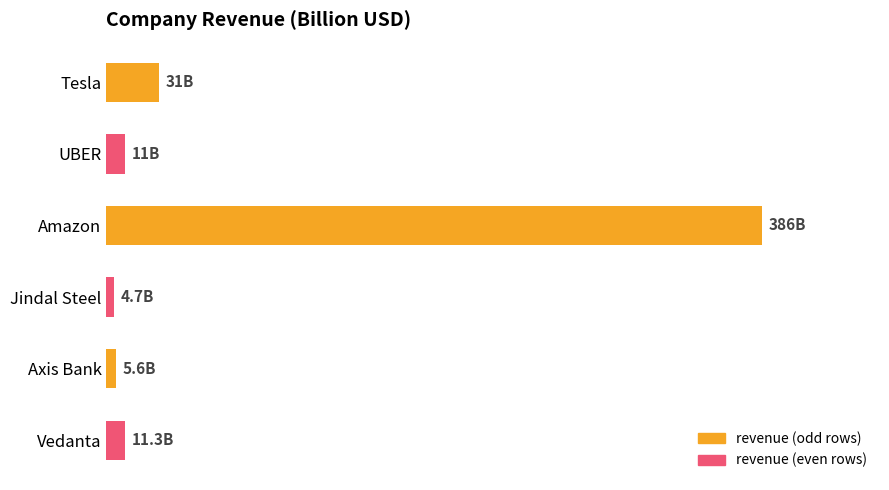

Does the chart contain any negative values?

No